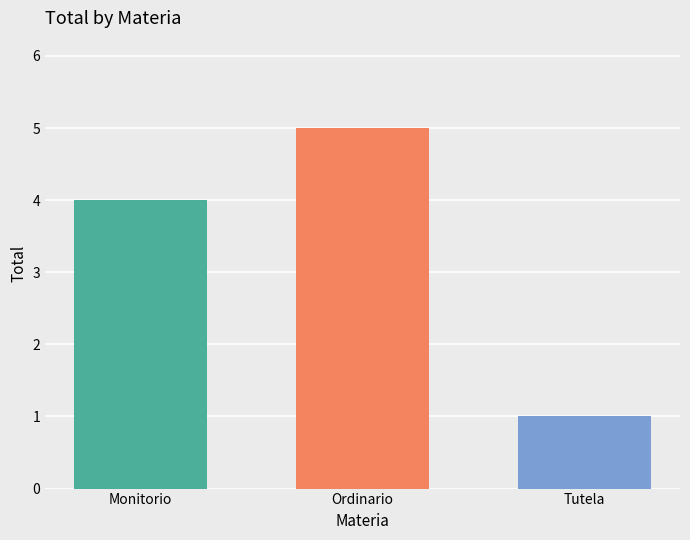

What is the difference between the highest and lowest values at Ordinario?

4